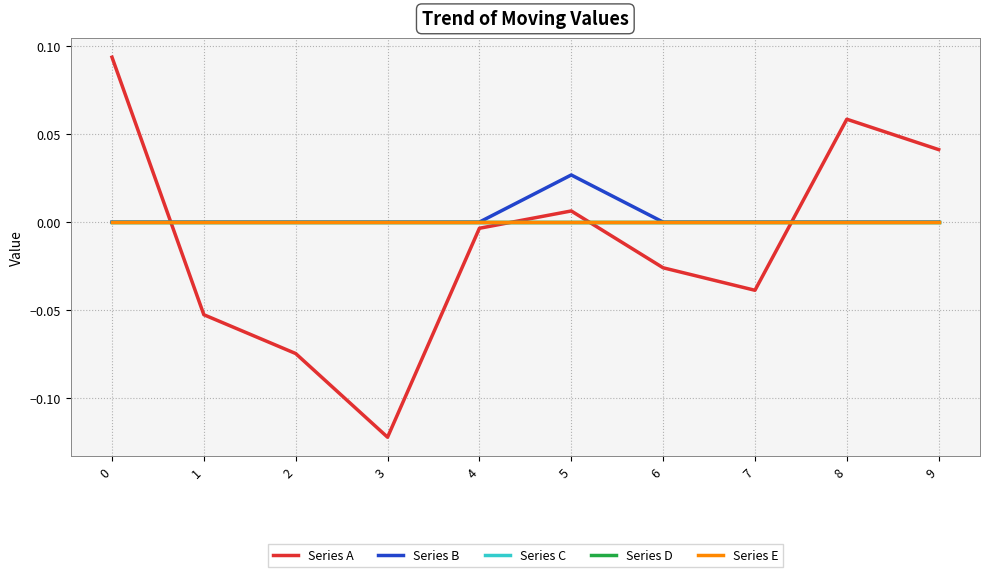

Where is the first local maximum for Series B?

5